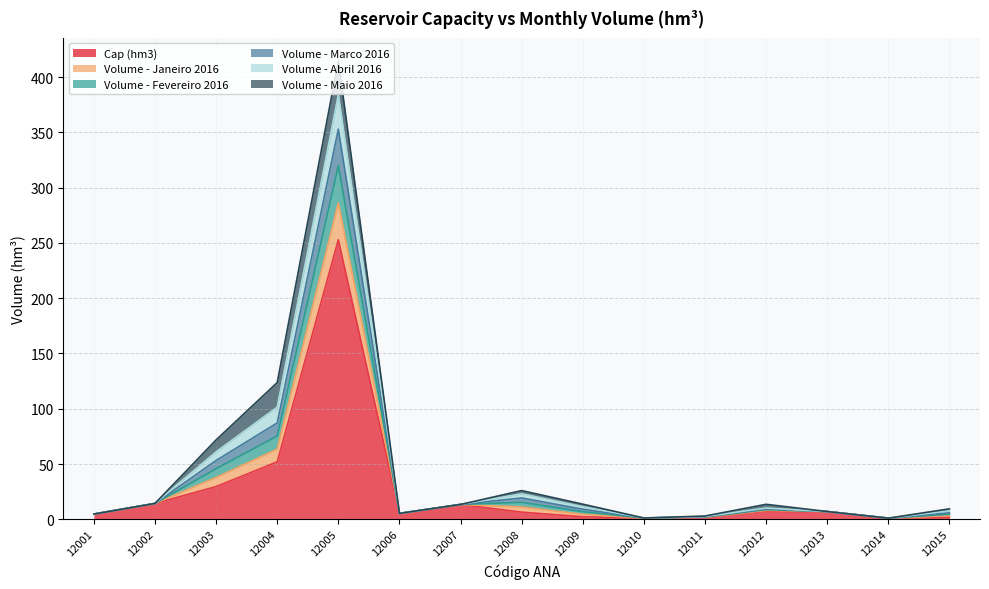

What is the maximum value shown in the chart?

414.8